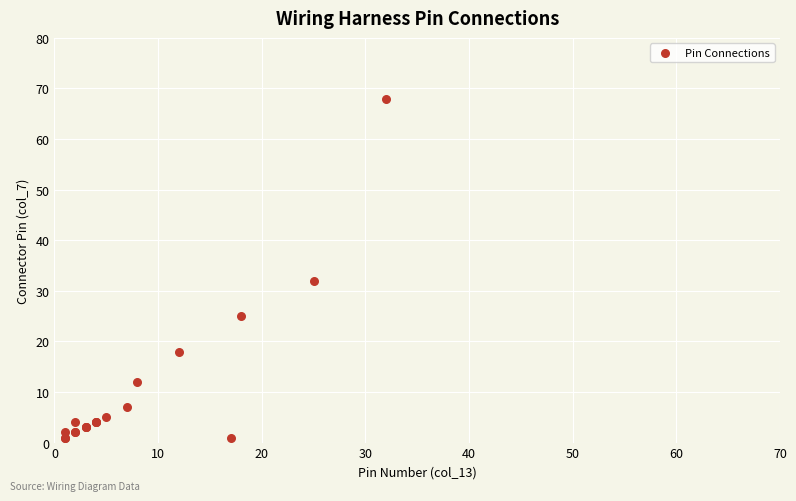

What Y value in the scatter plot is closest to 34?

32